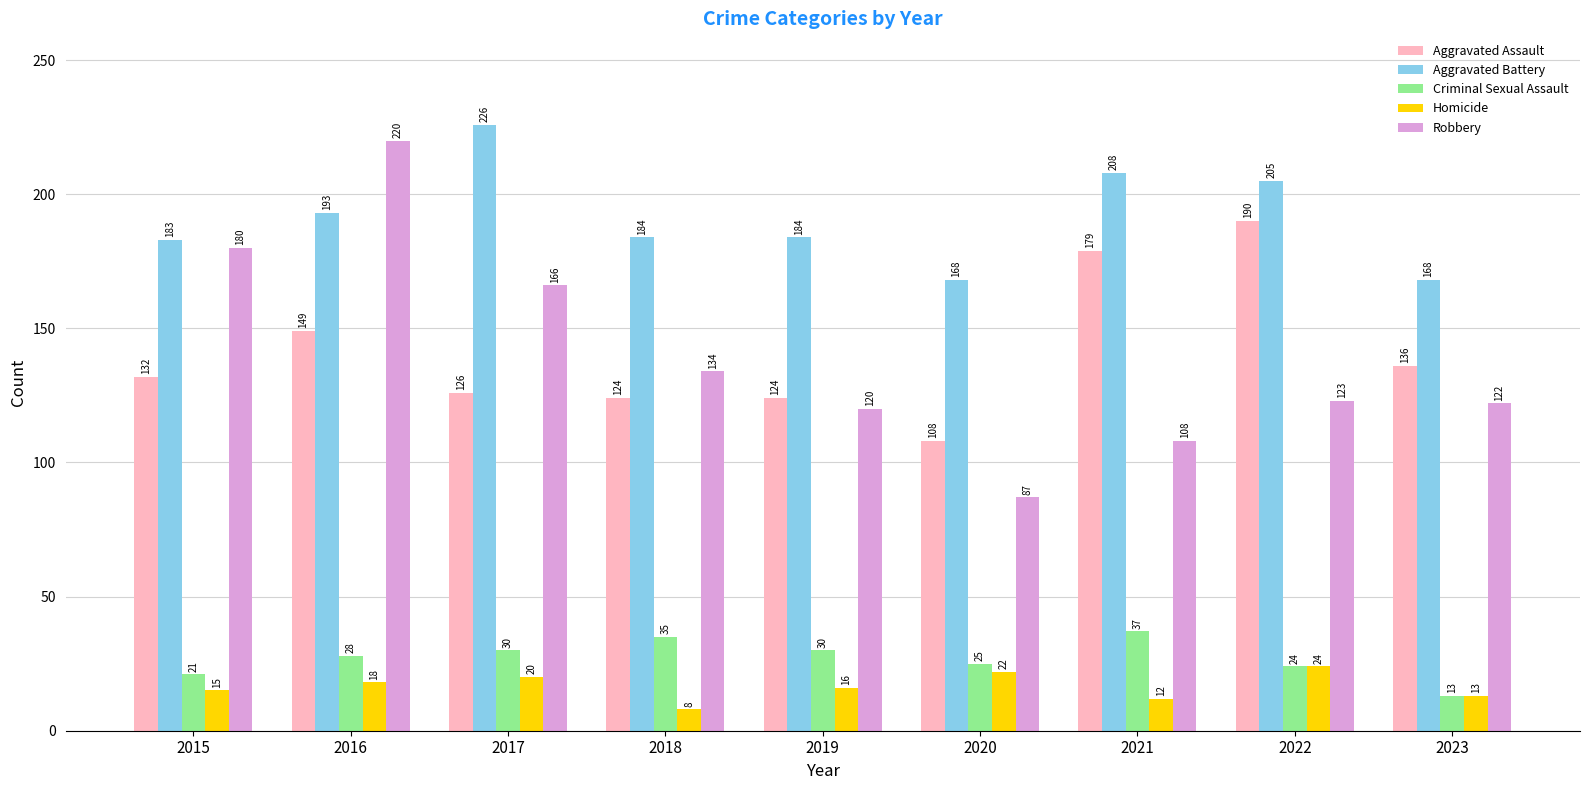

How many bars are there in total?

45